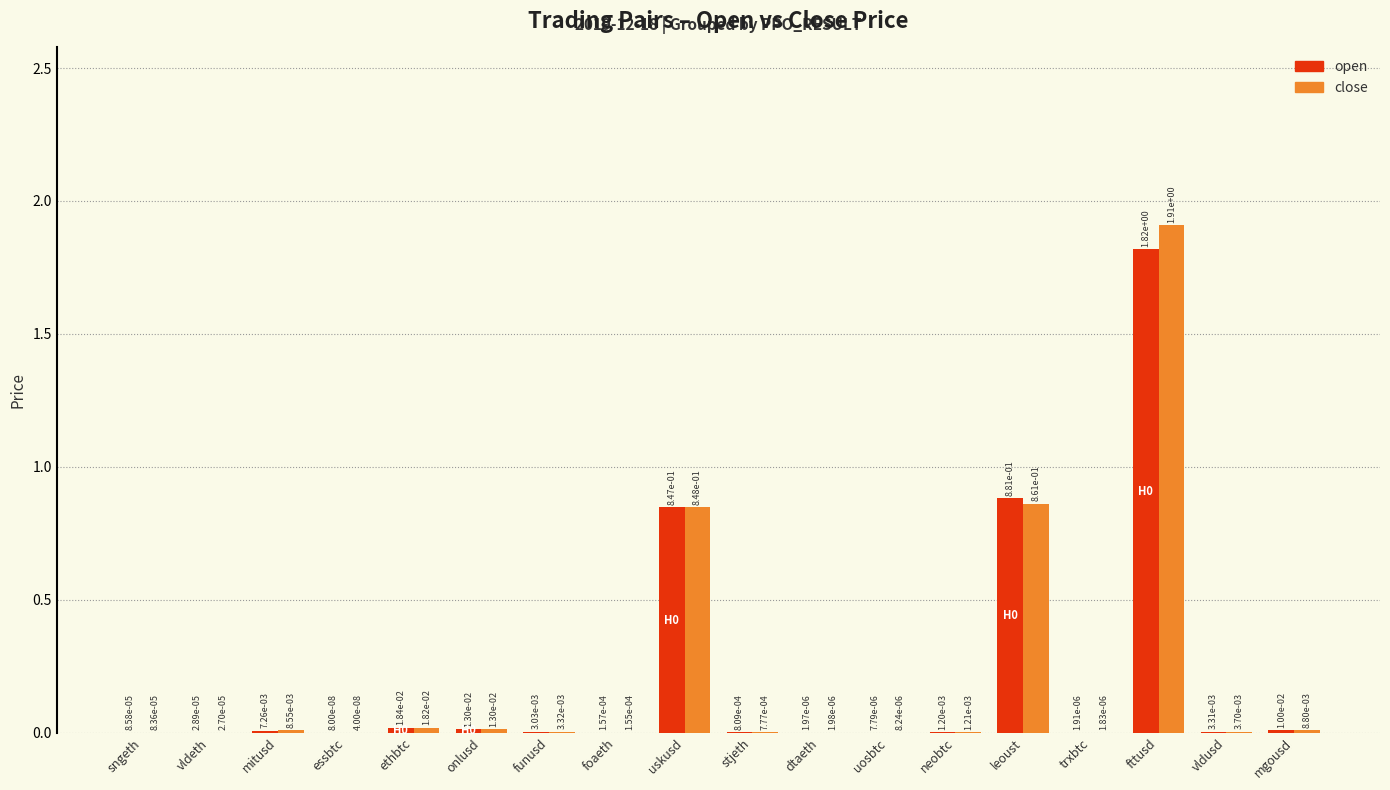

Which series has the largest total across all categories?

close